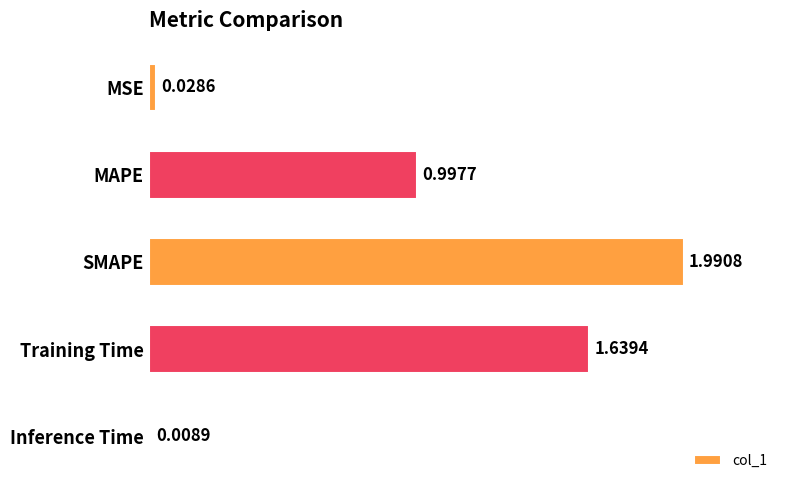

How many bars are there in total?

5